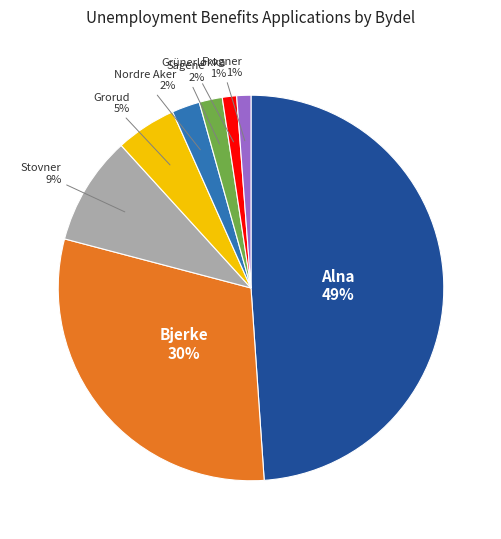

The Grorud slice represents 5% of the pie. True or false?

True